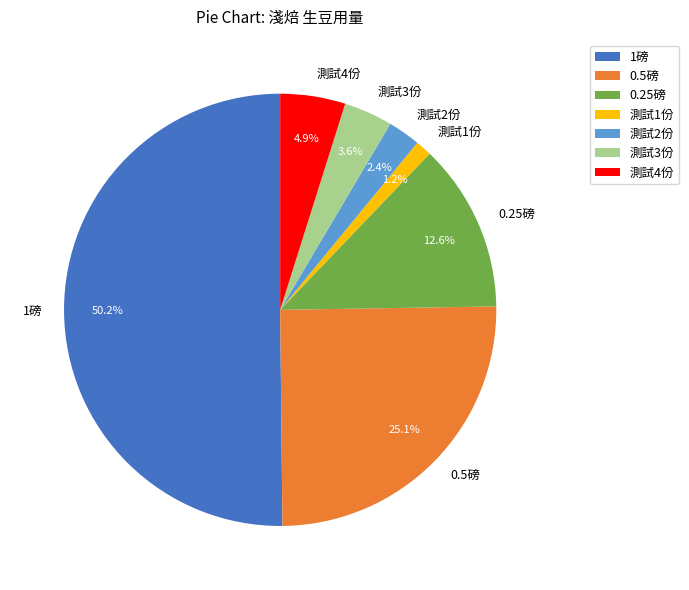

Is the sum of 1磅 and 測試2份 greater than half?

Yes